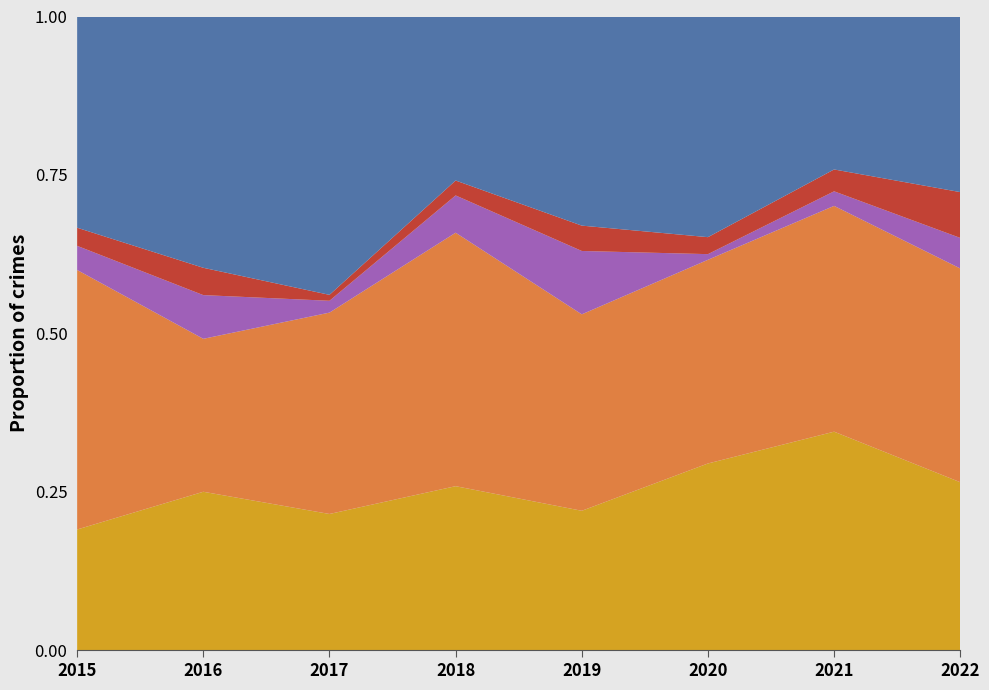

Reading left to right, list all the values displayed in this chart.

Aggravated Assault: 20	29	23	22	22	33	30	22
Aggravated Battery: 43	28	34	34	31	36	31	28
Criminal Sexual Assault: 4	8	2	5	10	1	2	4
Homicide: 3	5	1	2	4	3	3	6
Robbery: 35	46	47	22	33	39	21	23